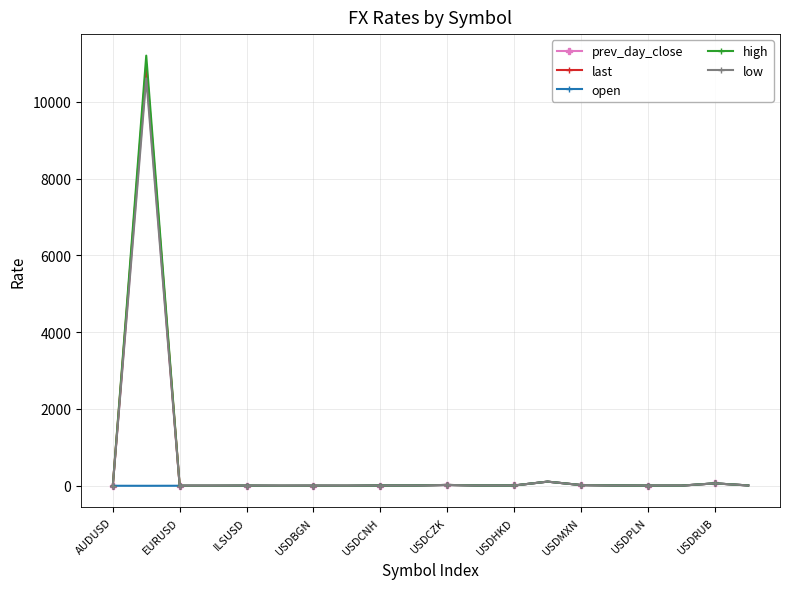

Which series has the widest spread of values?

high